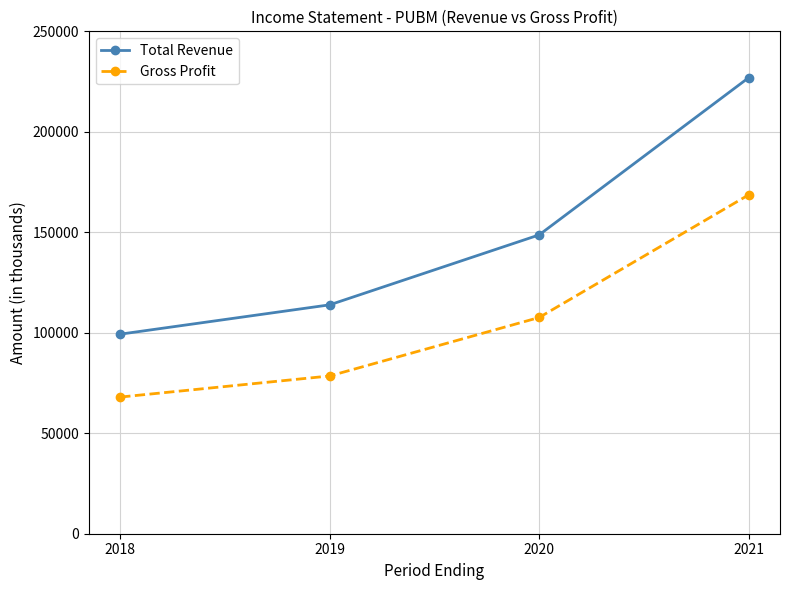

Reading left to right, list all the values displayed in this chart.

Total Revenue: 99300	113900	148700	226900
Gross Profit: 68000	78500	107600	168600